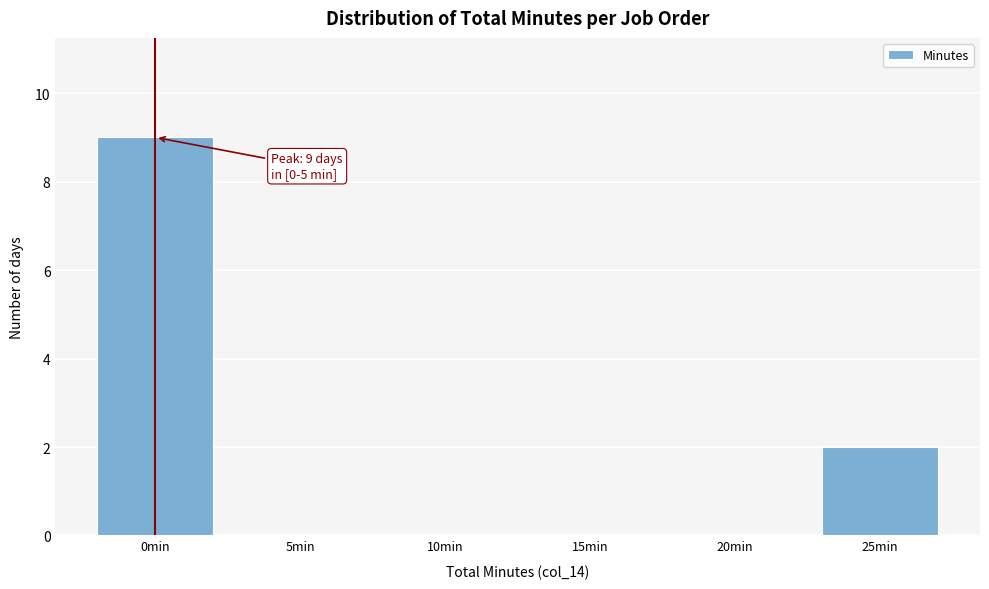

Reading left to right, list all the values displayed in this chart.

0min=9	5min=0	10min=0	15min=0	20min=0	25min=2